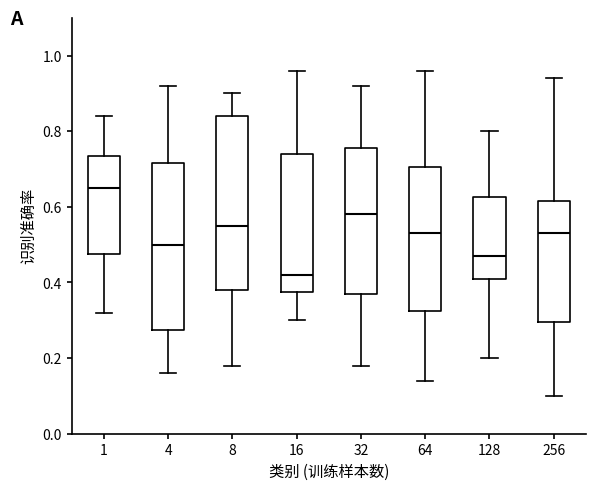

Where does the median line of the box at x = 256 sit on the y-axis? The values are not printed on the chart, so give them approximately, as read against the axis.

0.54